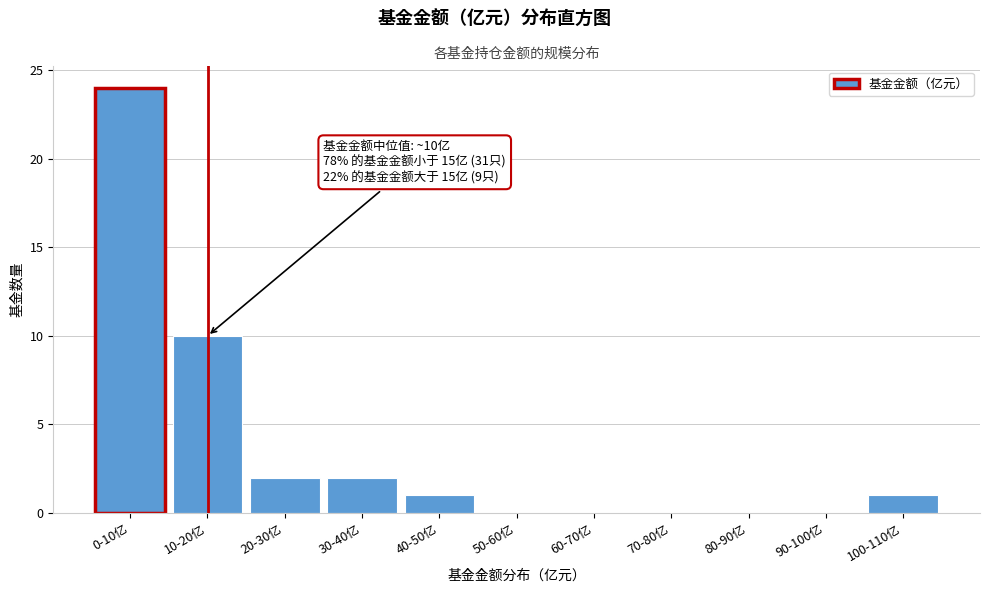

Reading right to left, transcribe all the data shown in this chart.

100-110亿=1	90-100亿=0	80-90亿=0	70-80亿=0	60-70亿=0	50-60亿=0	40-50亿=1	30-40亿=2	20-30亿=2	10-20亿=10	0-10亿=24